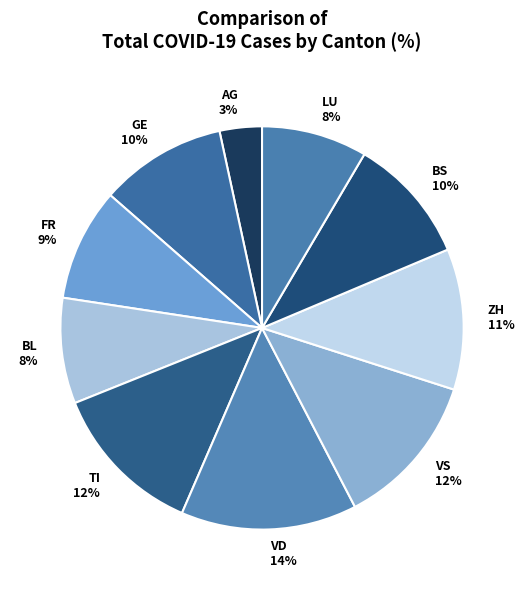

Is there any slice that represents more than half of the pie?

No